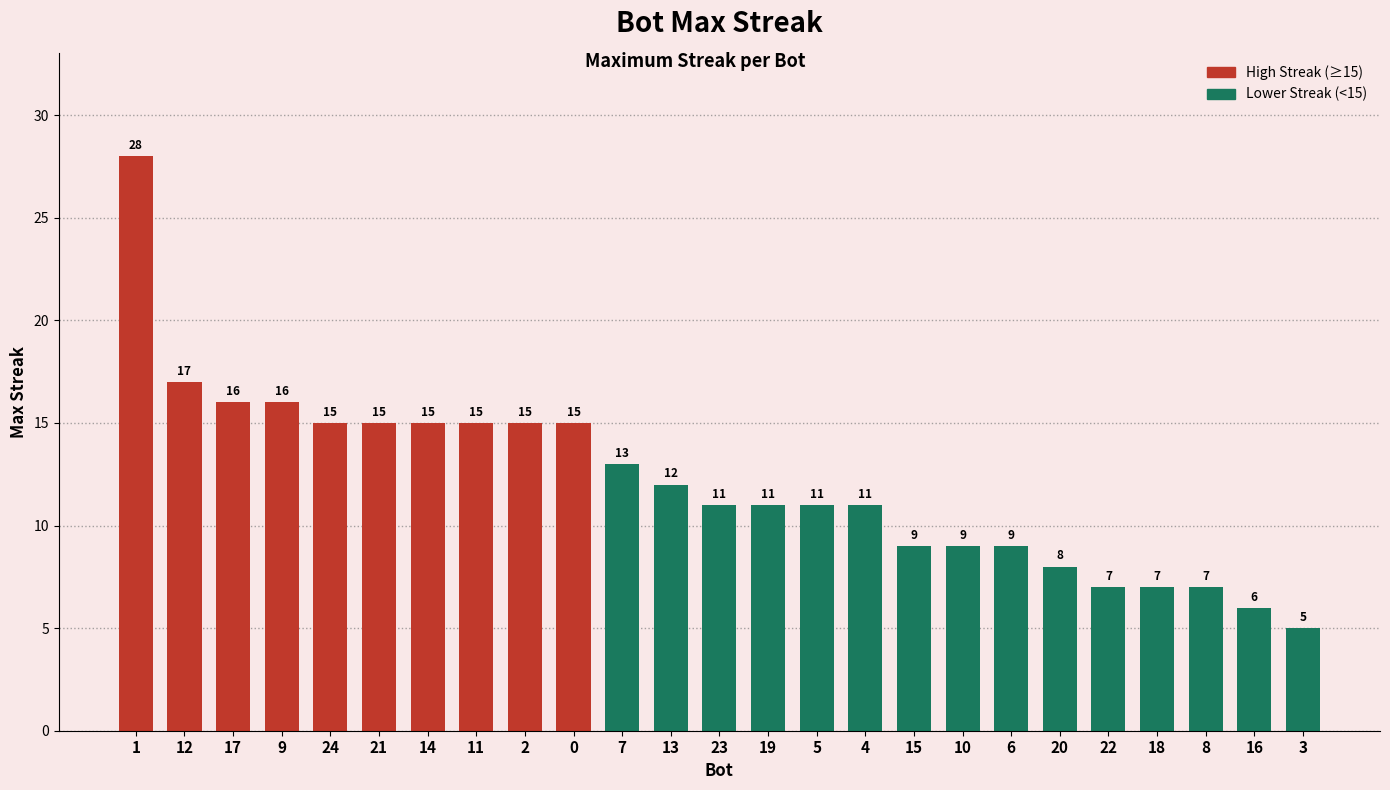

What is the label of the 22nd bar from the left?

18